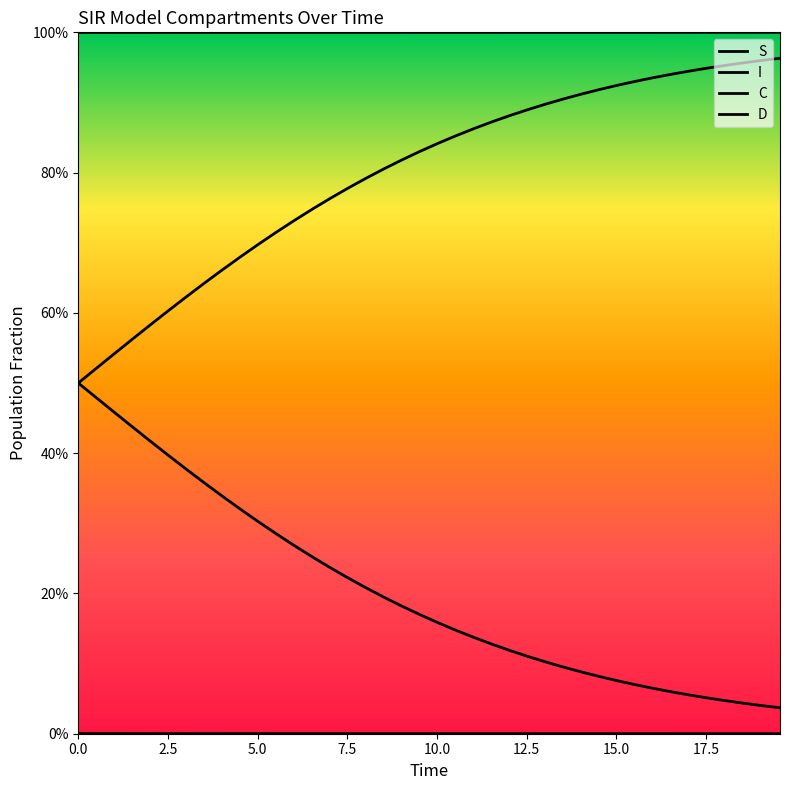

What is the maximum value for D?

1.0